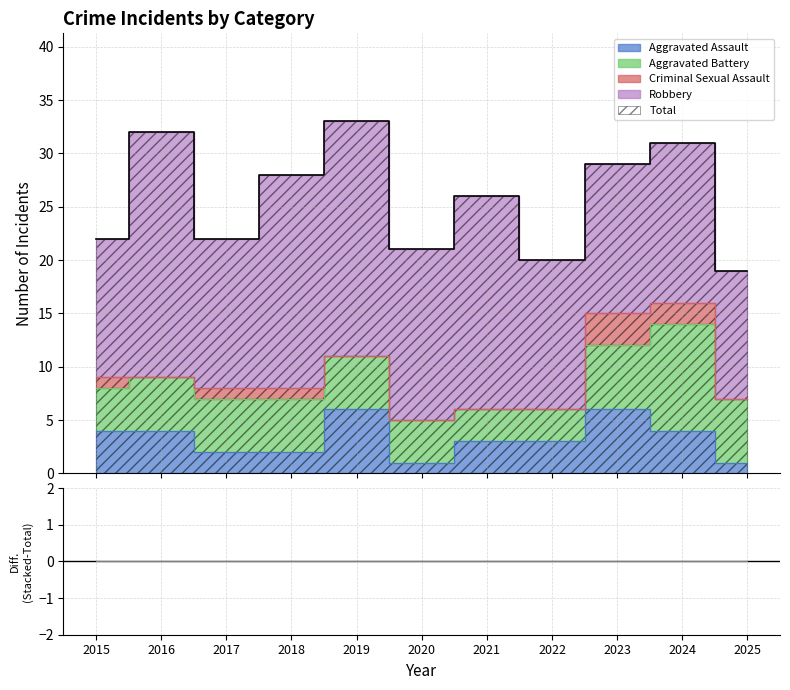

Where is Total nearest to the value 26?

2021